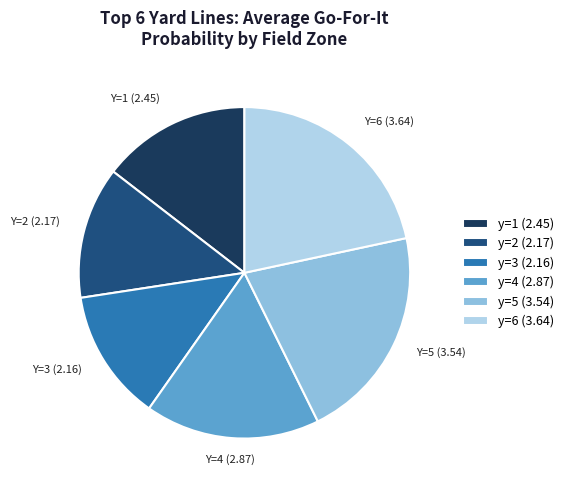

Is there any slice that represents more than half of the pie?

No